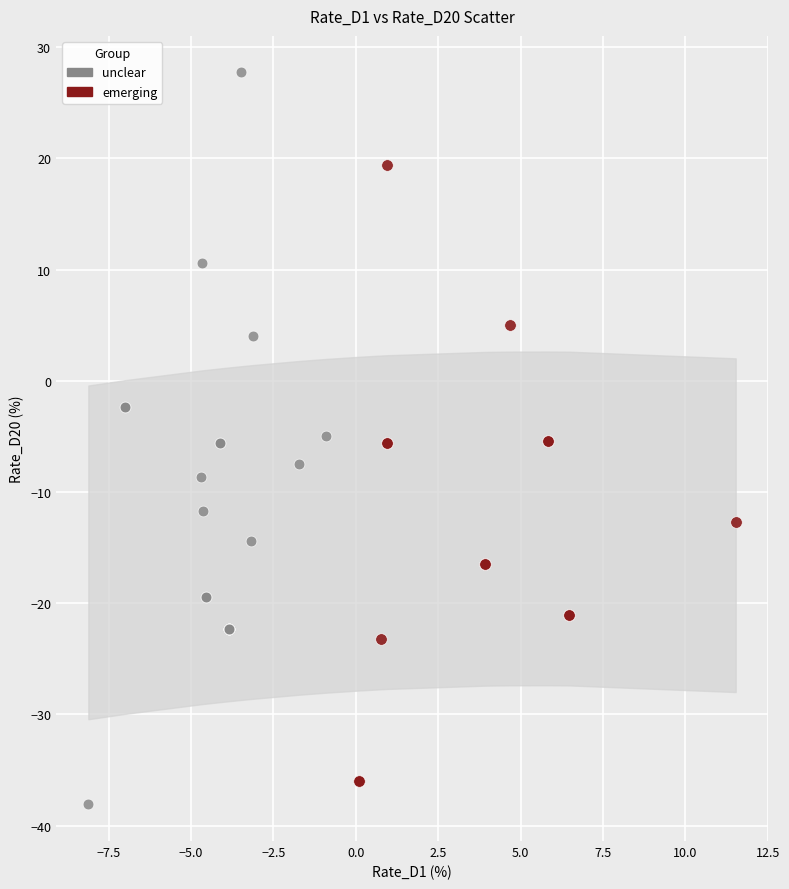

Which series has the widest spread of Y values?

unclear